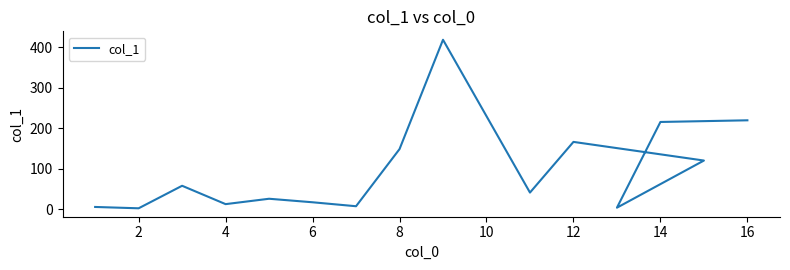

What is the value of the 10th point from the left?

41.2